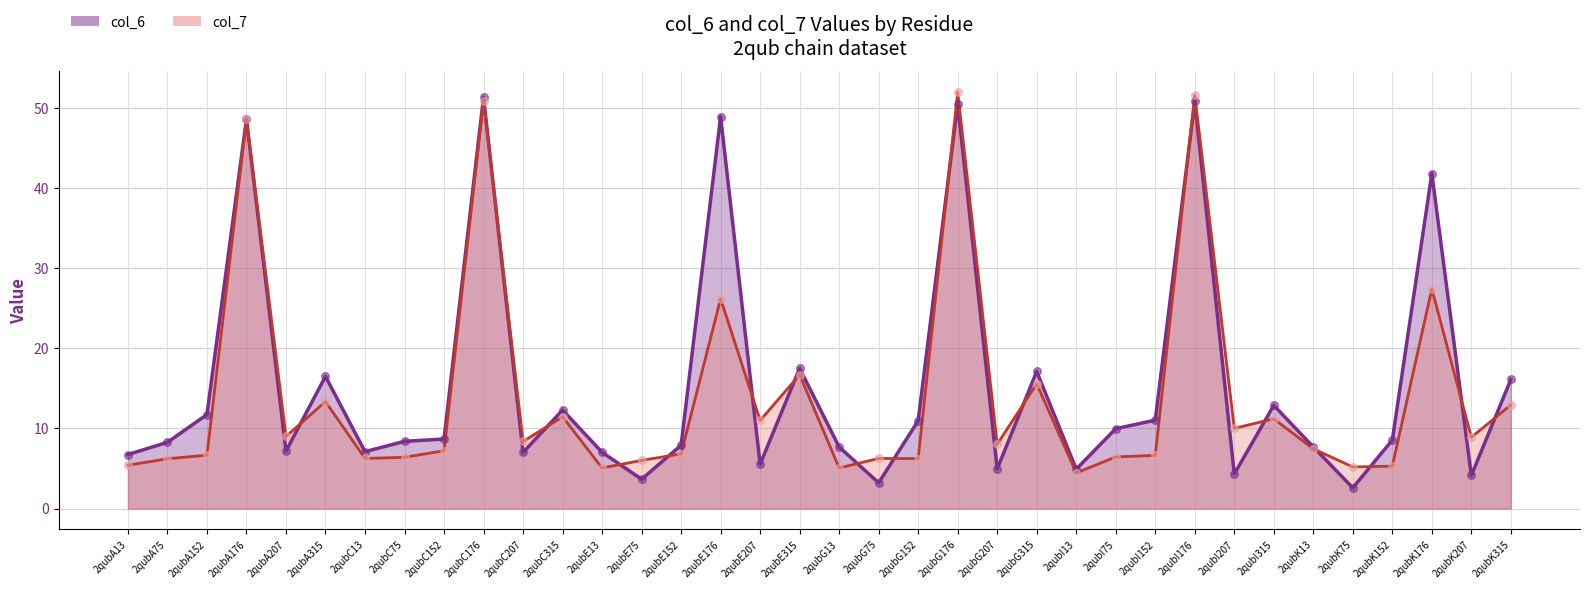

Which series has the largest Y range (max minus min)?

col_6